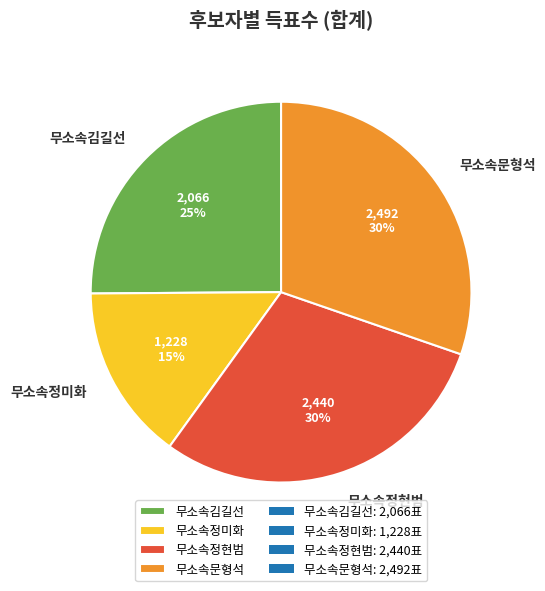

To the nearest percent, what is the combined percentage of 무소속문형석 and 무소속김길선?

55%